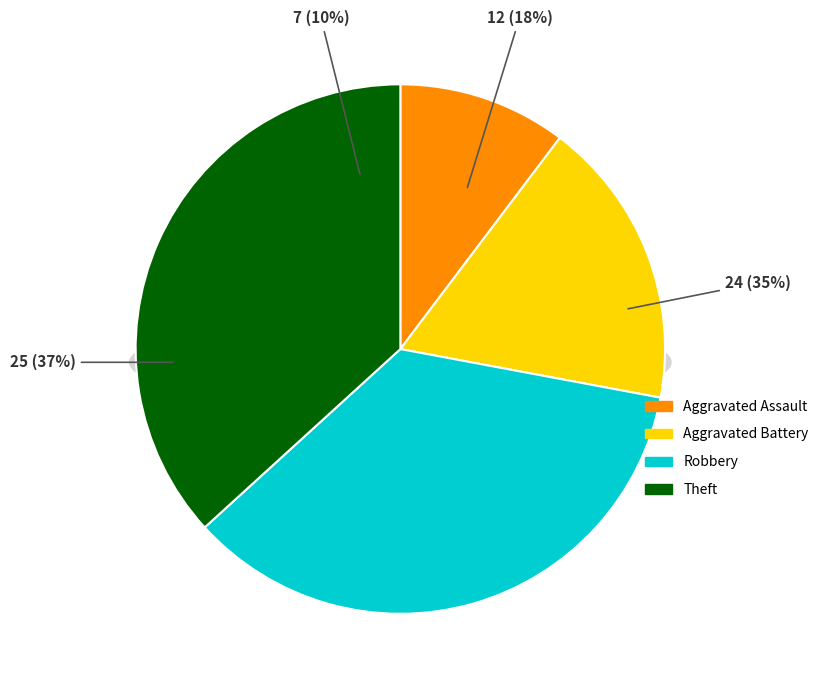

The Aggravated Assault slice represents 19% of the pie. True or false?

False